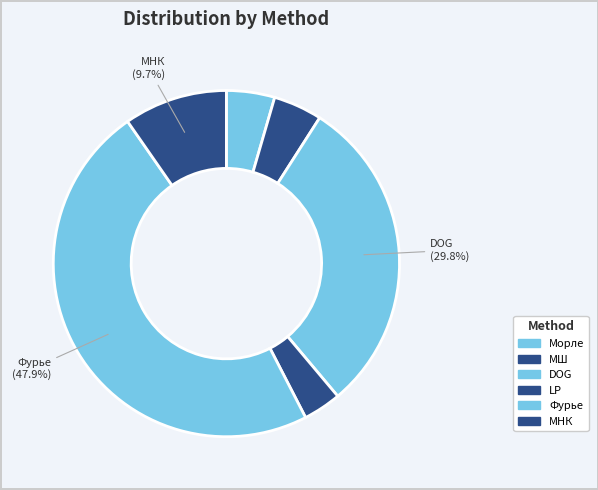

How many segments does this pie chart have?

6